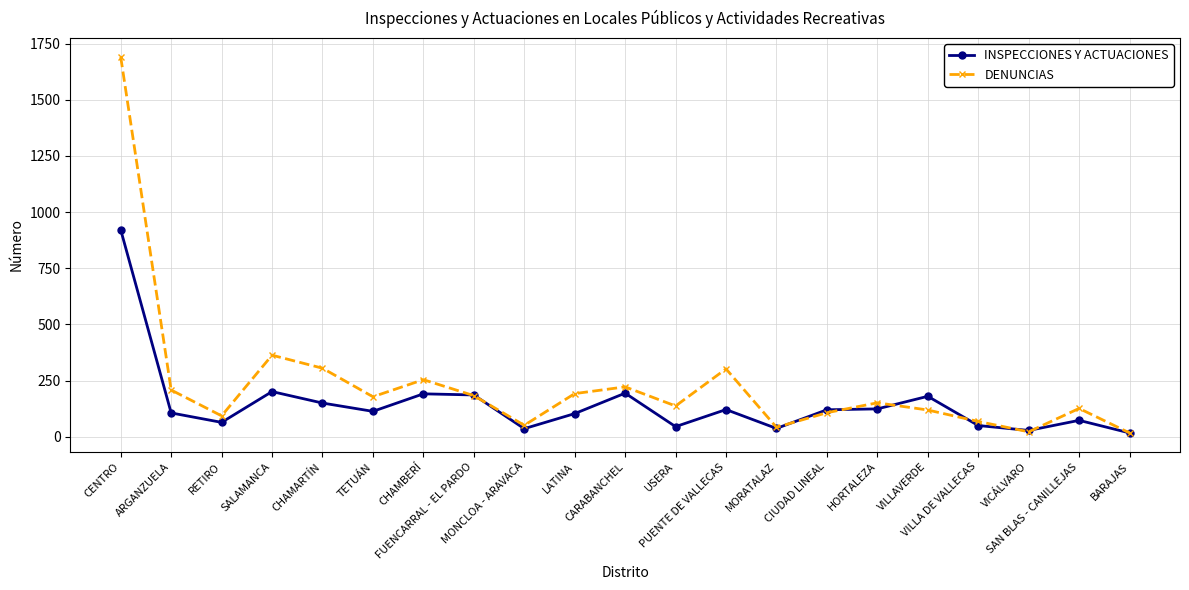

How many data points does each series have?

21